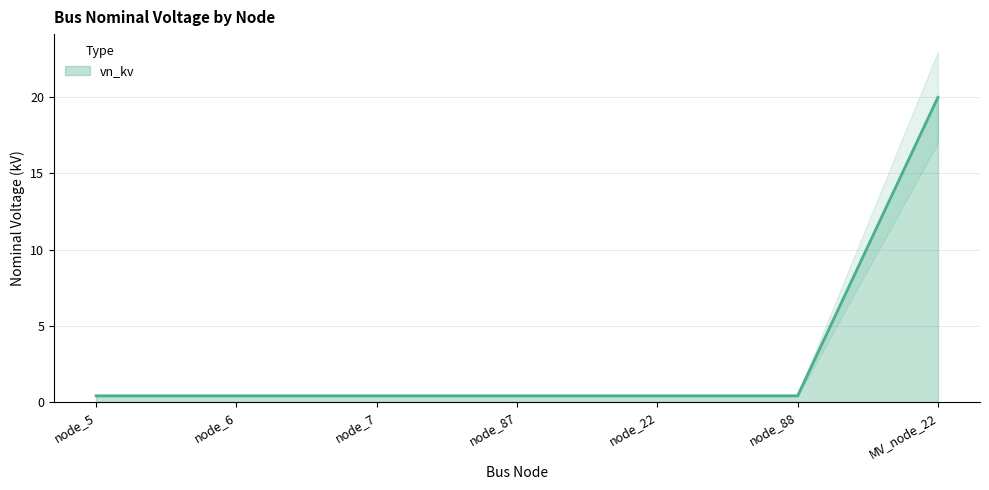

Reading left to right, what are all the values shown in this chart?

0.4	0.4	0.4	0.4	0.4	0.4	20.0